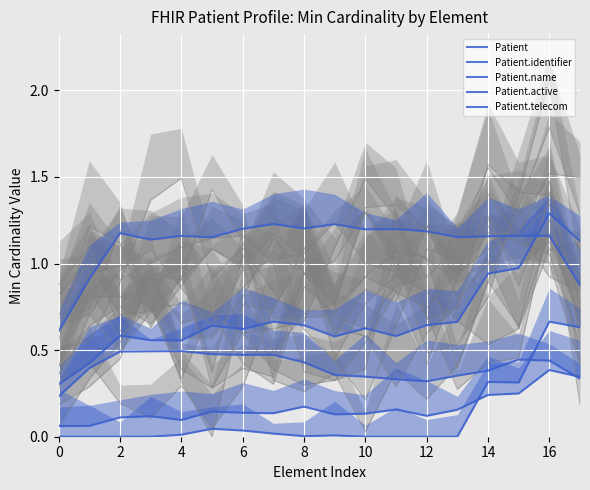

At which category is the sum across all series the highest?

16